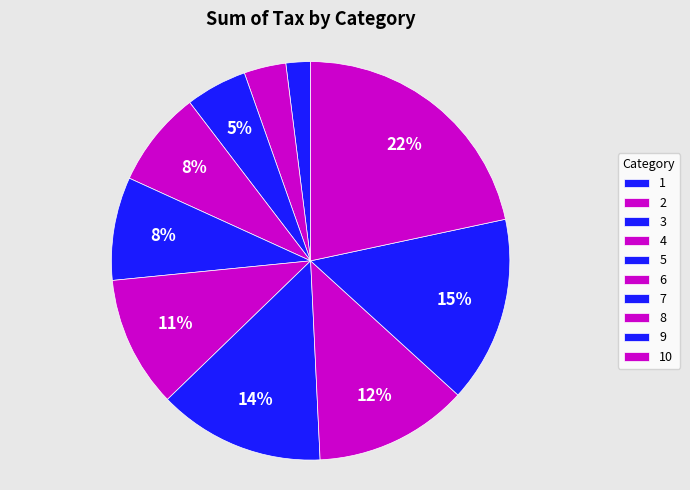

To the nearest percent, what is the combined percentage of 5 and 10?

30%